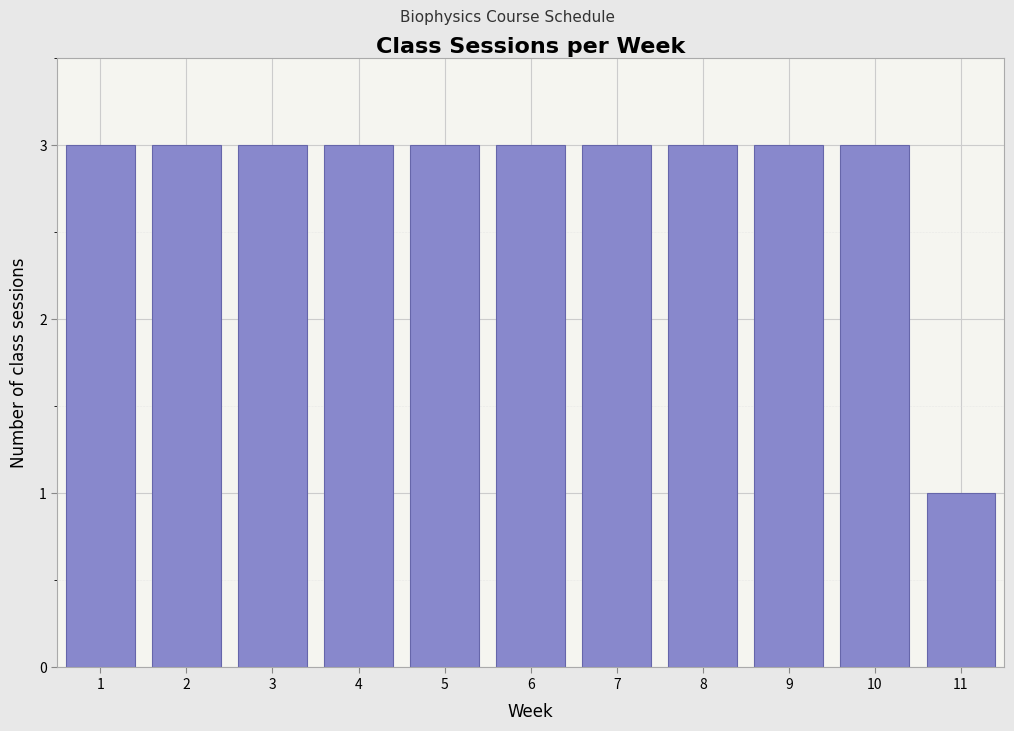

Reading right to left, extract all data points from this chart.

11=1	10=3	9=3	8=3	7=3	6=3	5=3	4=3	3=3	2=3	1=3